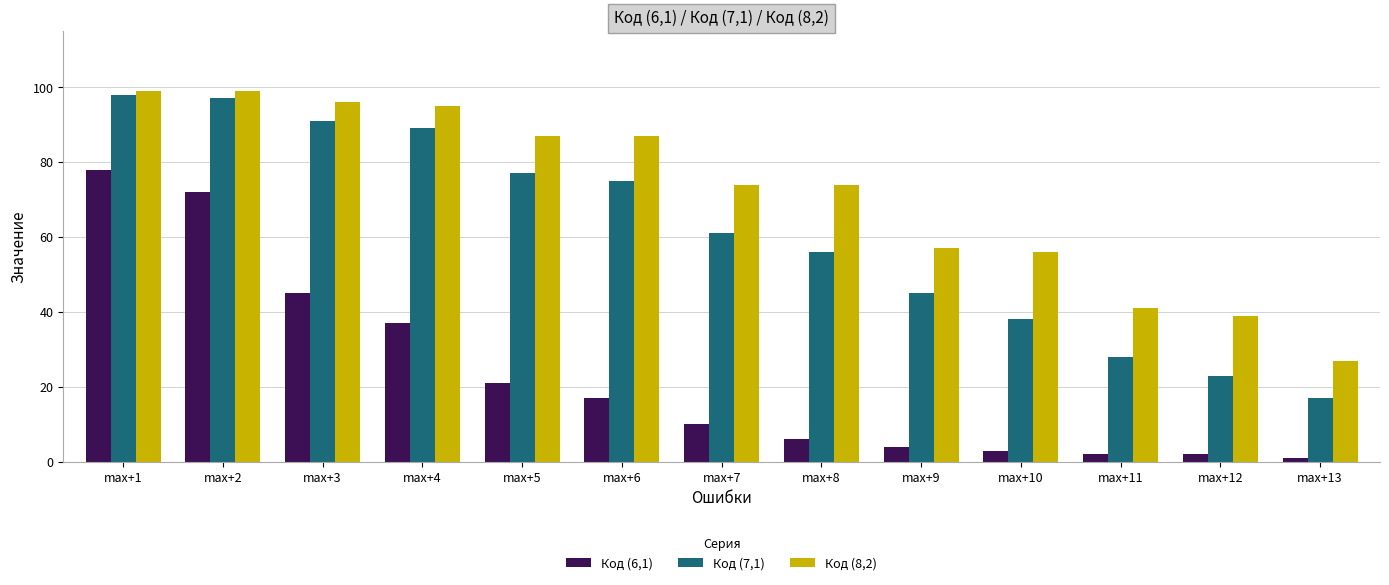

What is the smallest value displayed?

1